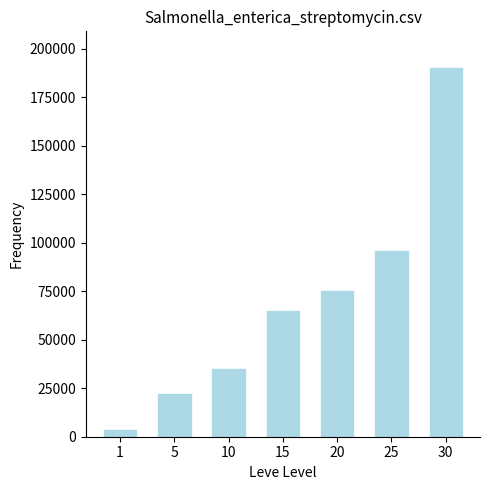

Rank the categories by value from highest to lowest.

30, 25, 20, 15, 10, 5, 1